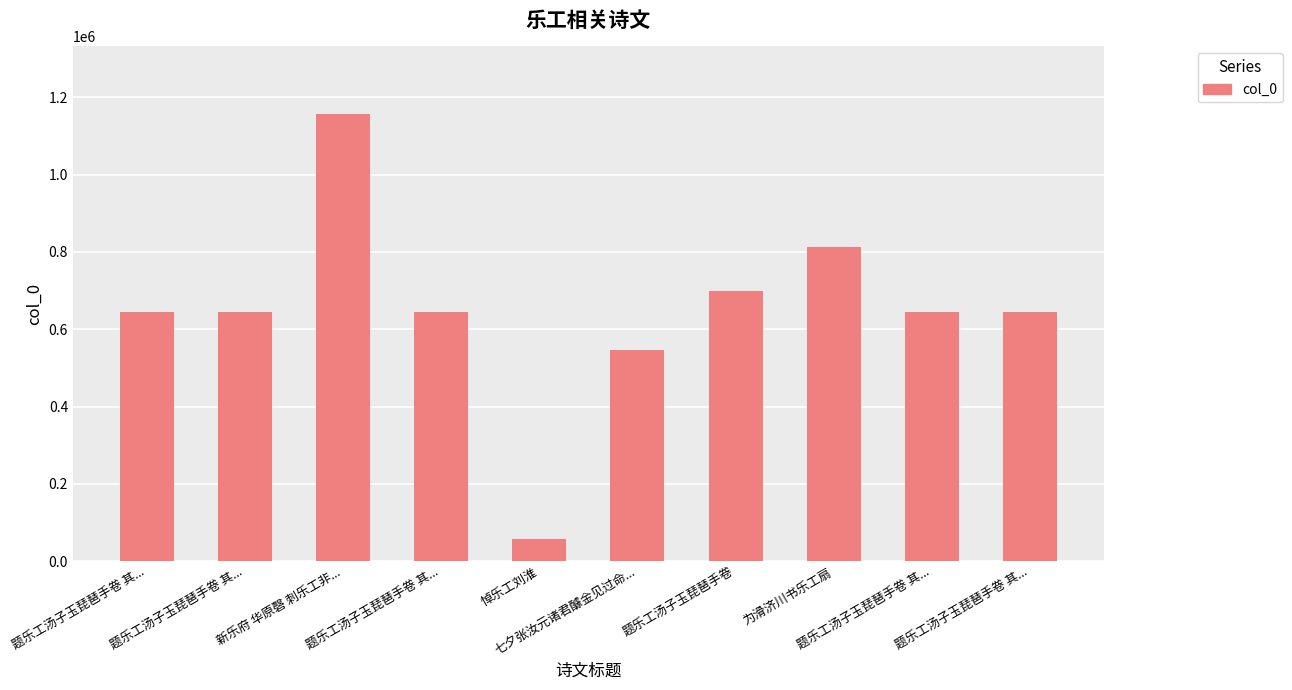

What is the approximate value at 新乐府 华原磬 刺乐工非..., to the nearest 100?

1157800